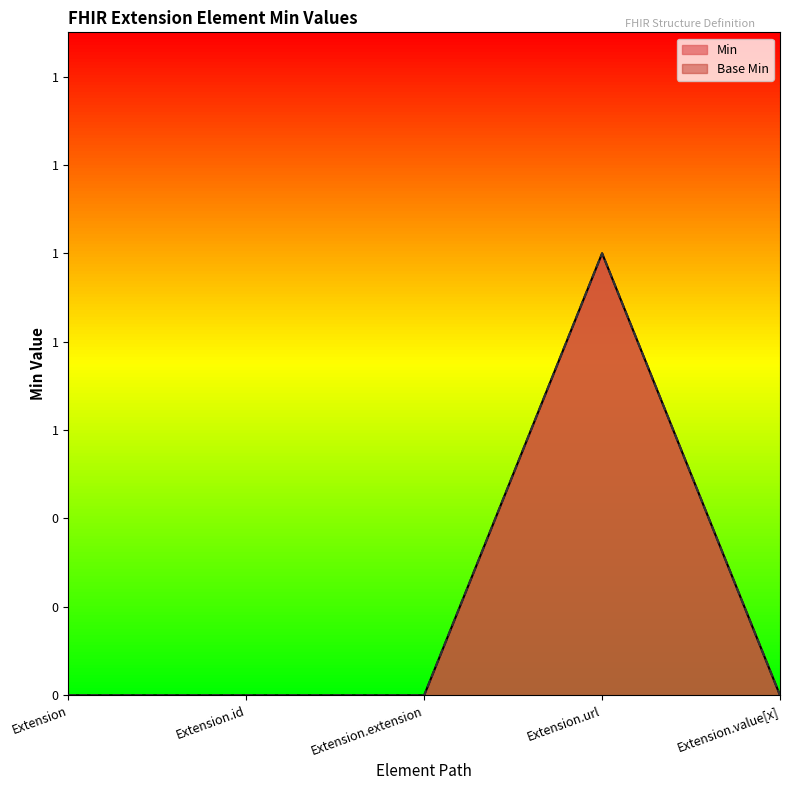

Count the Min values in the range 0 to 1.

5